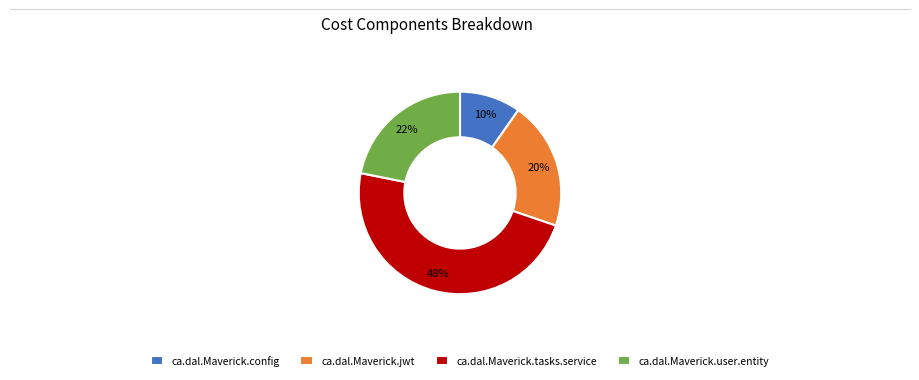

Which category has the biggest portion of the pie?

ca.dal.Maverick.tasks.service